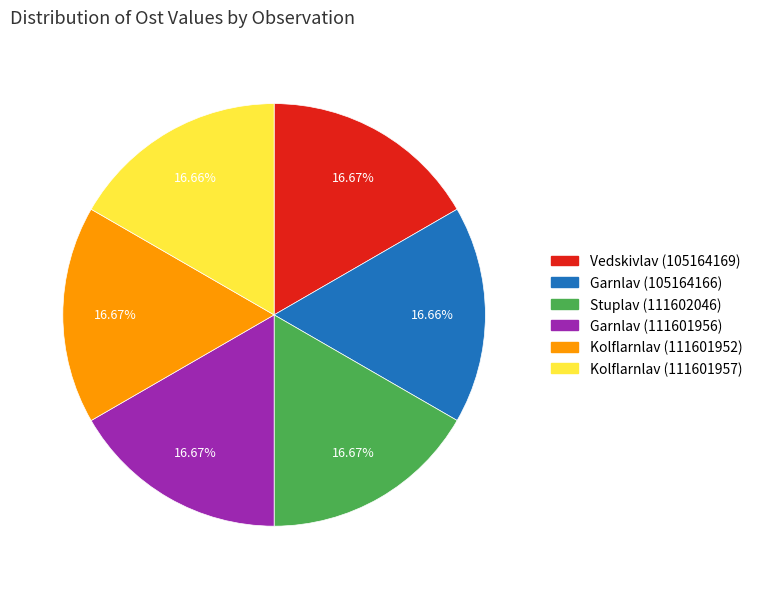

The Kolflarnlav (111601957) slice represents 2% of the pie. True or false?

False